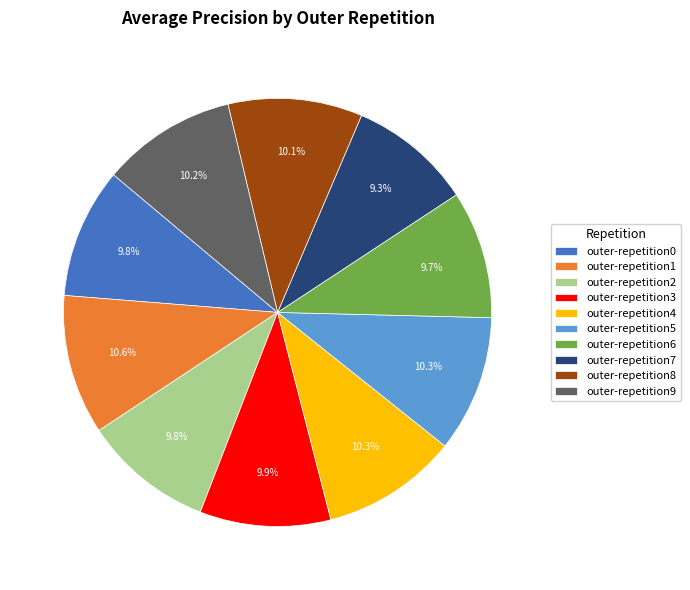

To the nearest percent, what is the combined percentage of outer-repetition2 and outer-repetition3?

20%